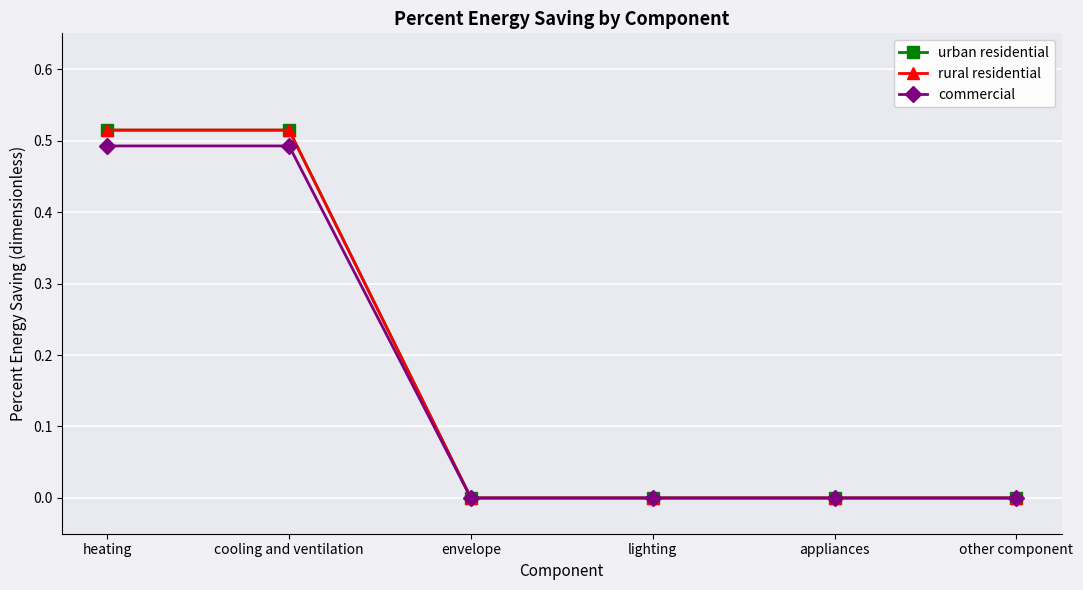

Between heating and lighting, which series saw the biggest shift?

urban residential